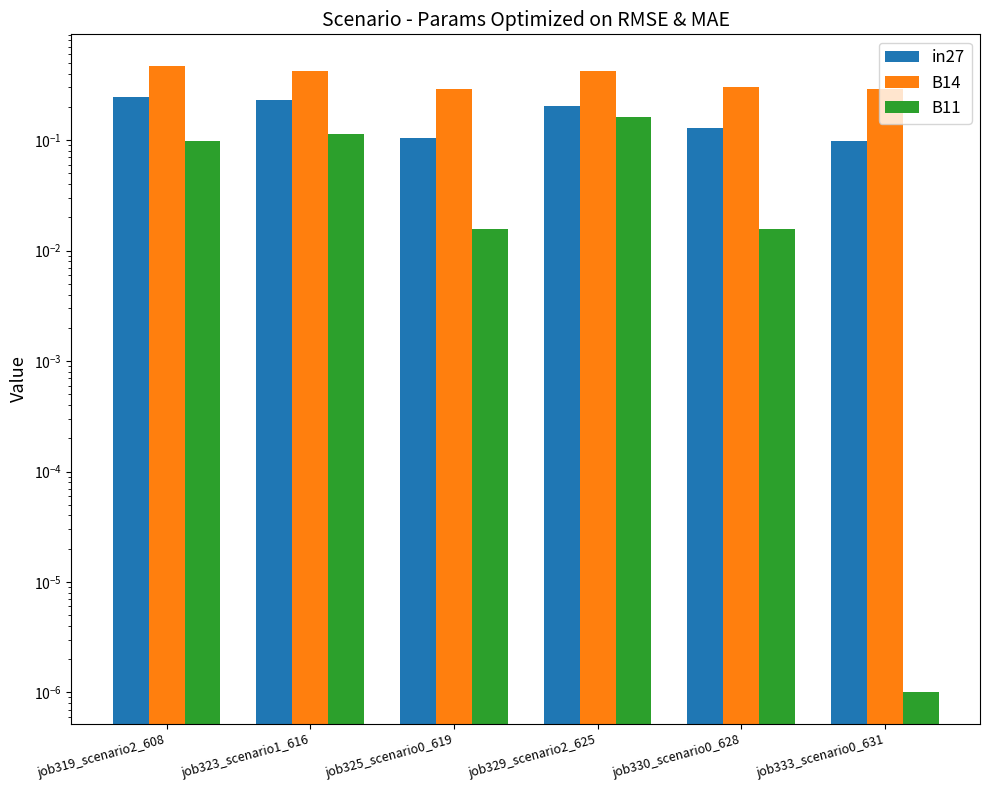

How many categories are shown in the chart?

6